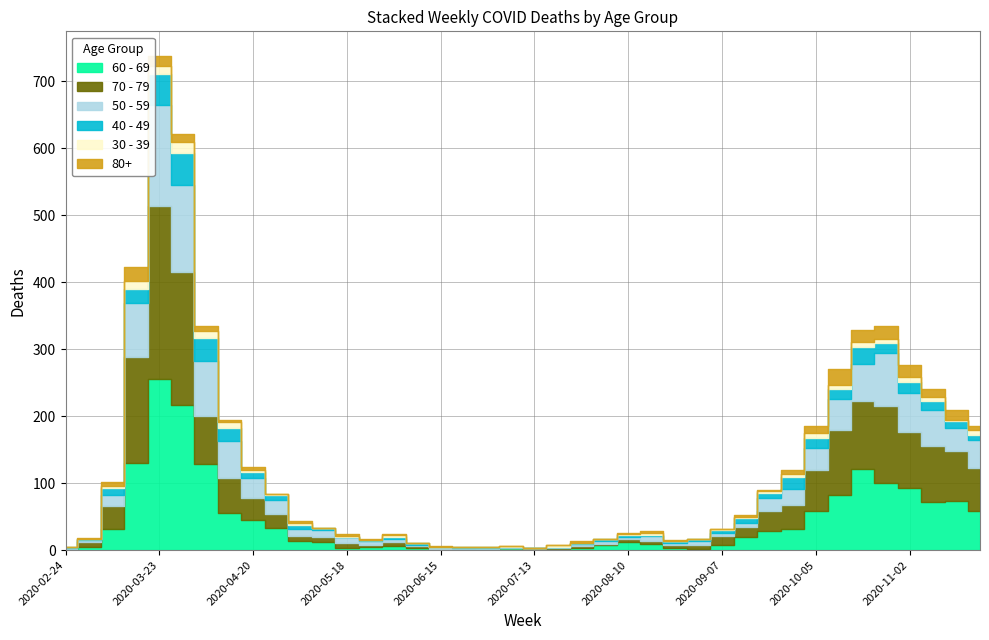

At which label does 30 - 39 first exceed 2?

2020-03-09